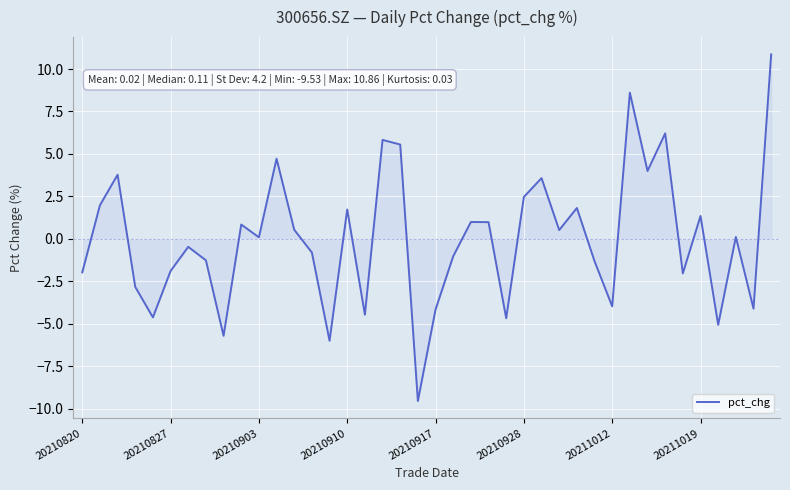

What is the sum of all values?

0.9